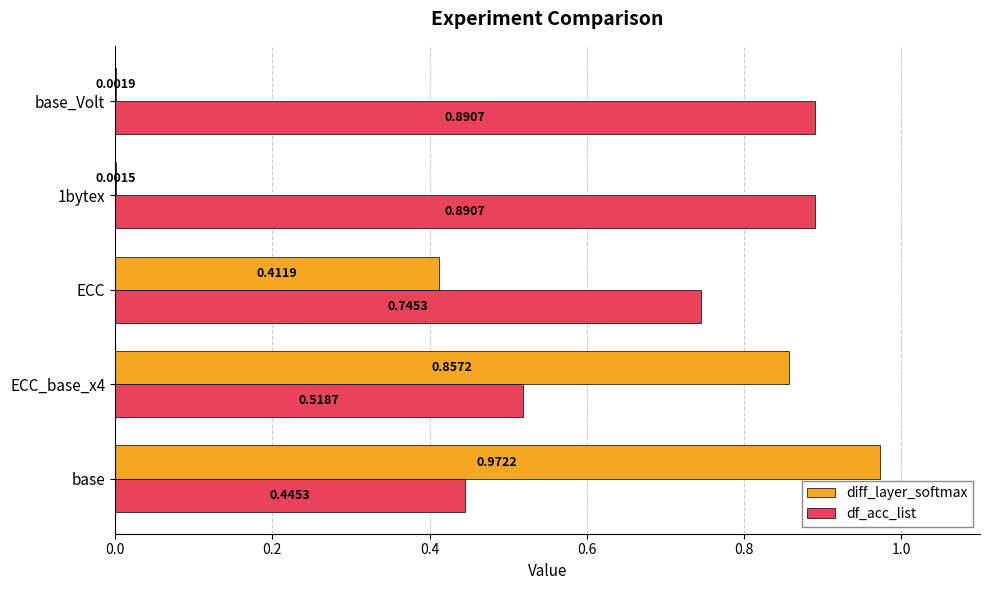

What are all the series names shown in the legend?

diff_layer_softmax, df_acc_list